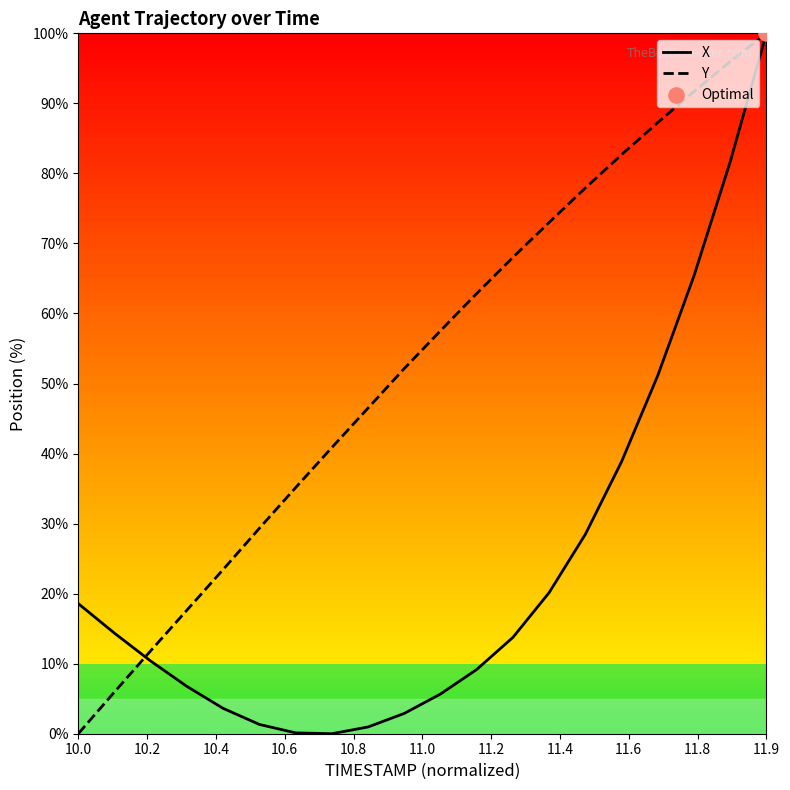

At which category is the sum across all series the highest?

11.9